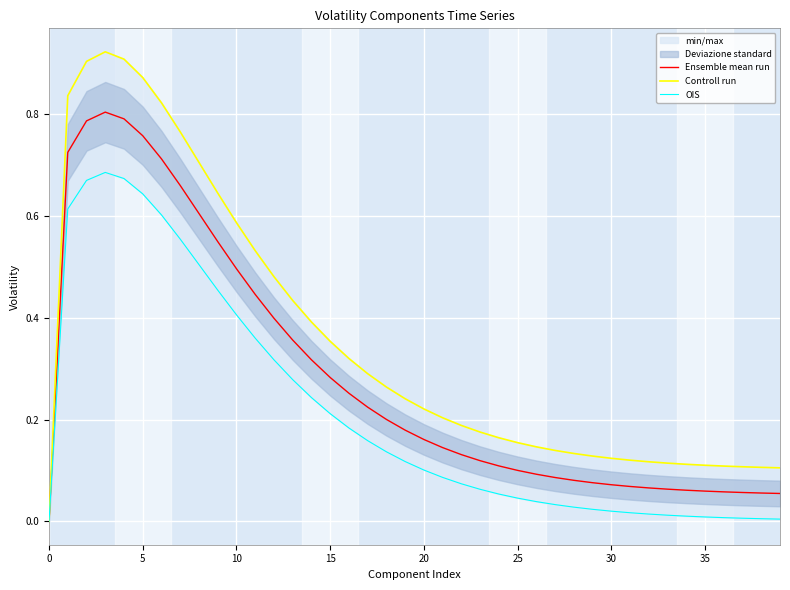

What are all the series names shown in the legend?

Ensemble mean run, Controll run, OIS